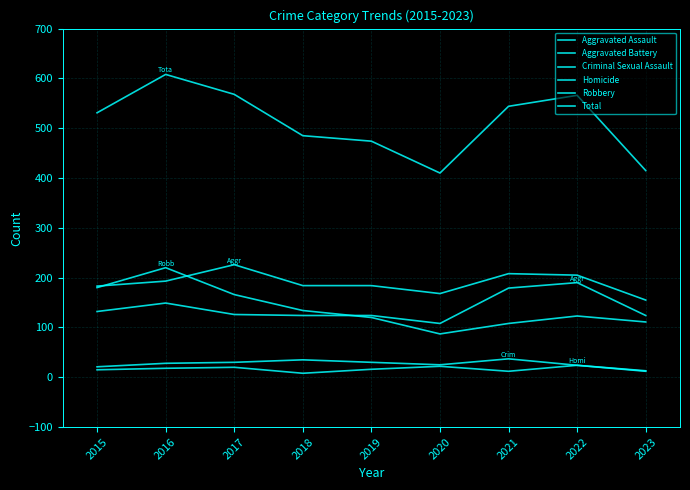

True or false: Criminal Sexual Assault has a value of 32 at 2015.

False